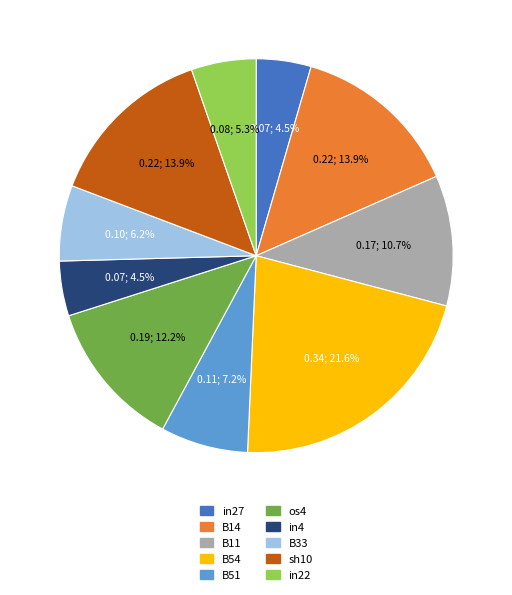

Does B11 account for over 50% of the chart?

No